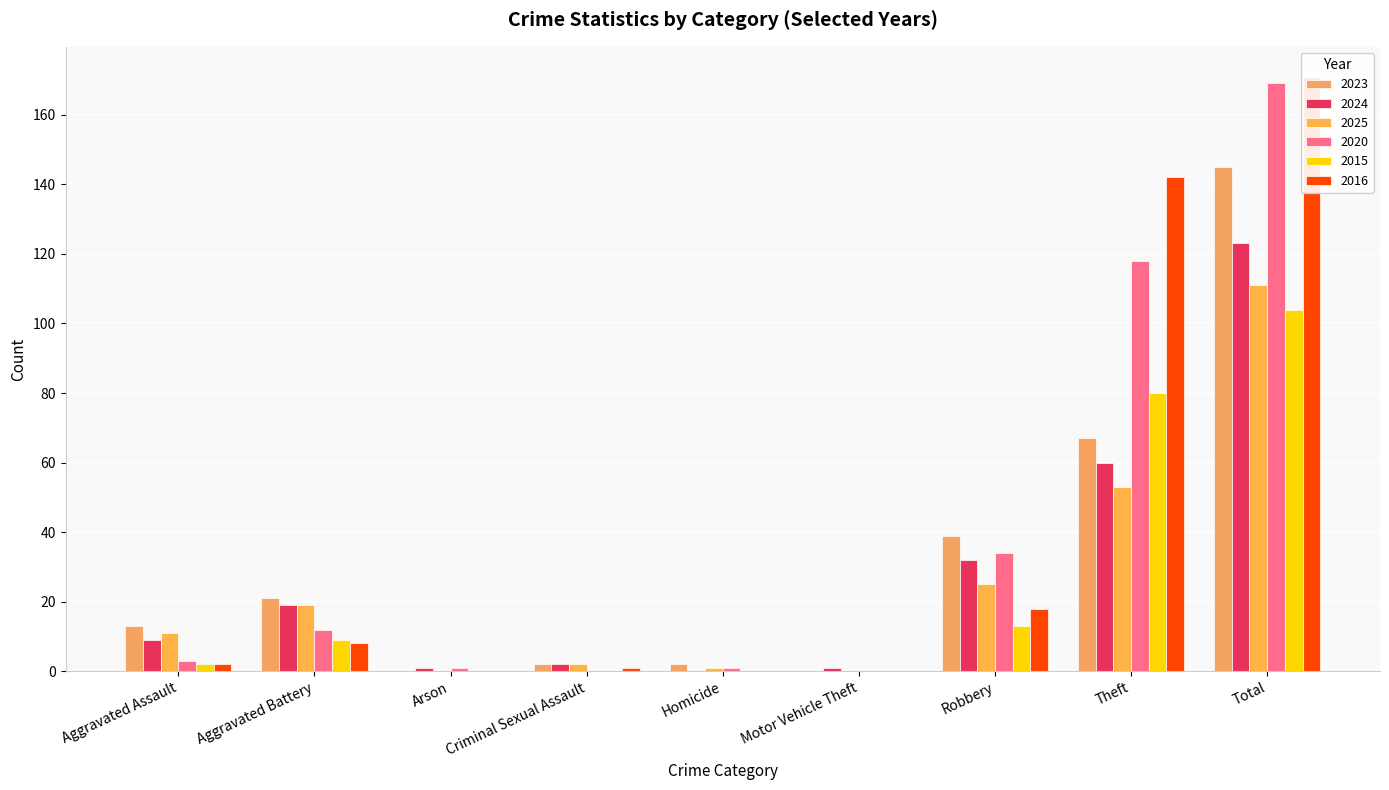

What is the total value across all series at Homicide?

4